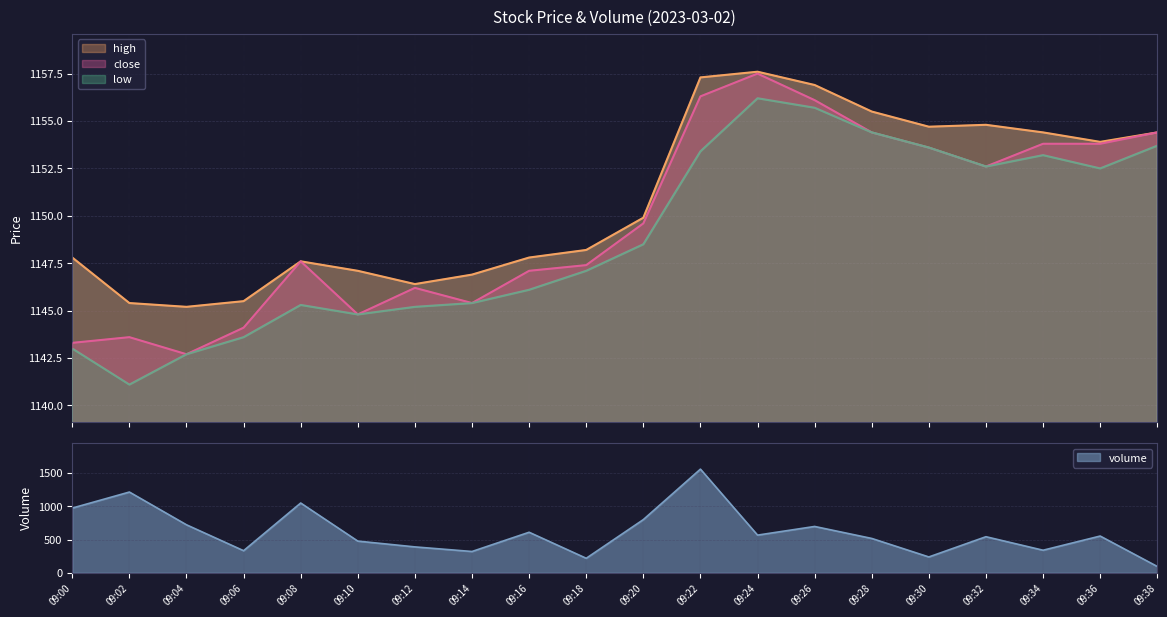

Rank the series by their maximum value, from lowest to highest.

low, close, high